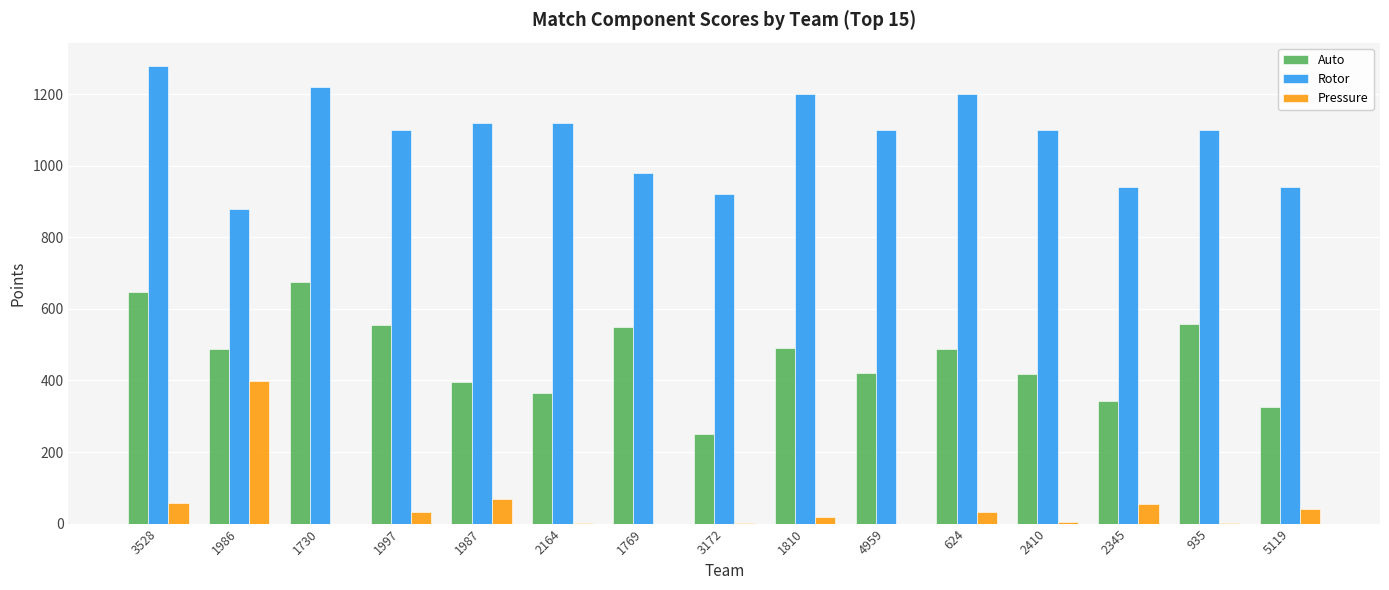

What is the sum of the Rotor values at 5119 and 3172?

1860